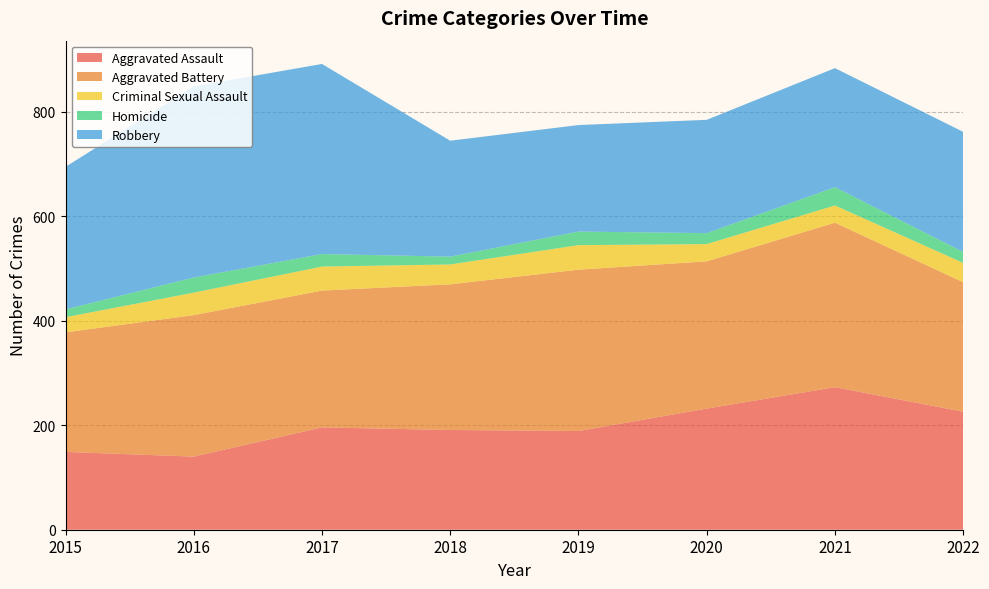

Reading left to right, transcribe all the data shown in this chart.

Aggravated Assault: 149	140	196	191	189	232	273	226
Aggravated Battery: 229	271	262	279	309	282	315	248
Criminal Sexual Assault: 29	43	46	38	47	33	33	37
Homicide: 15	29	24	15	26	21	35	21
Robbery: 273	366	364	222	204	217	228	230